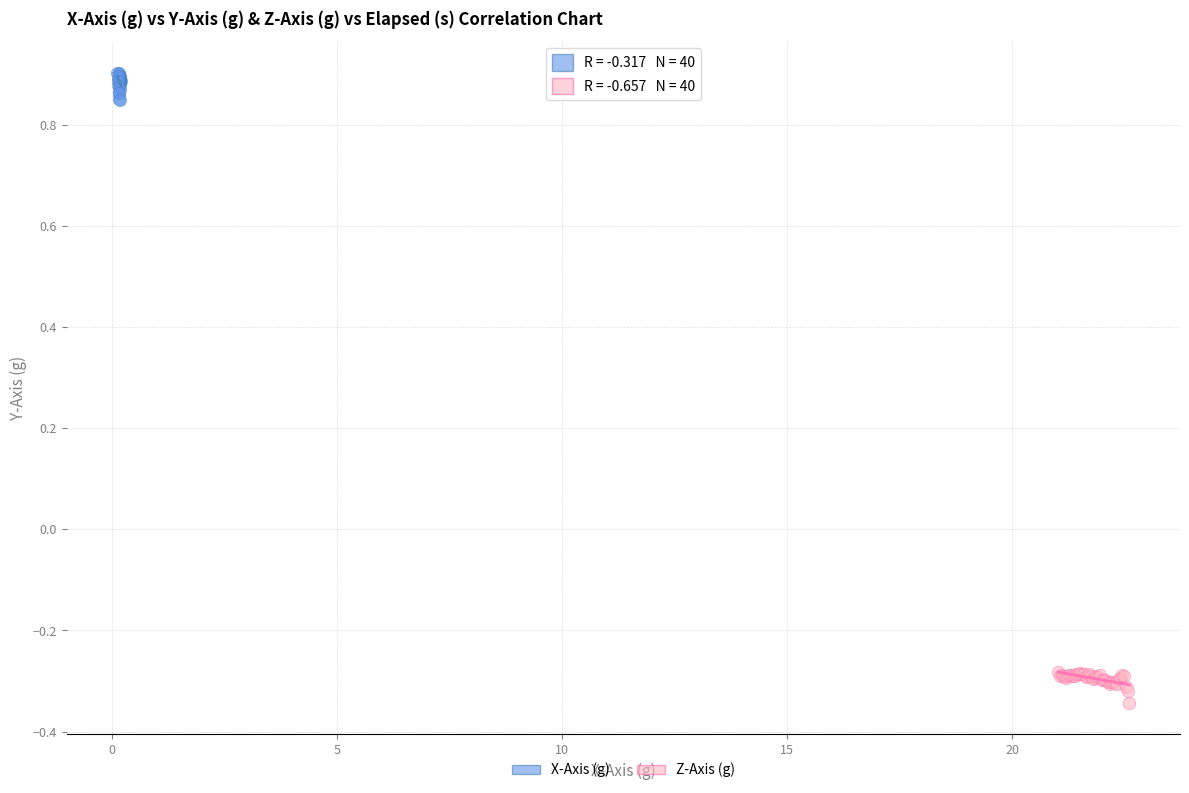

Which series contains the lowest Y value?

Z-Axis (g)